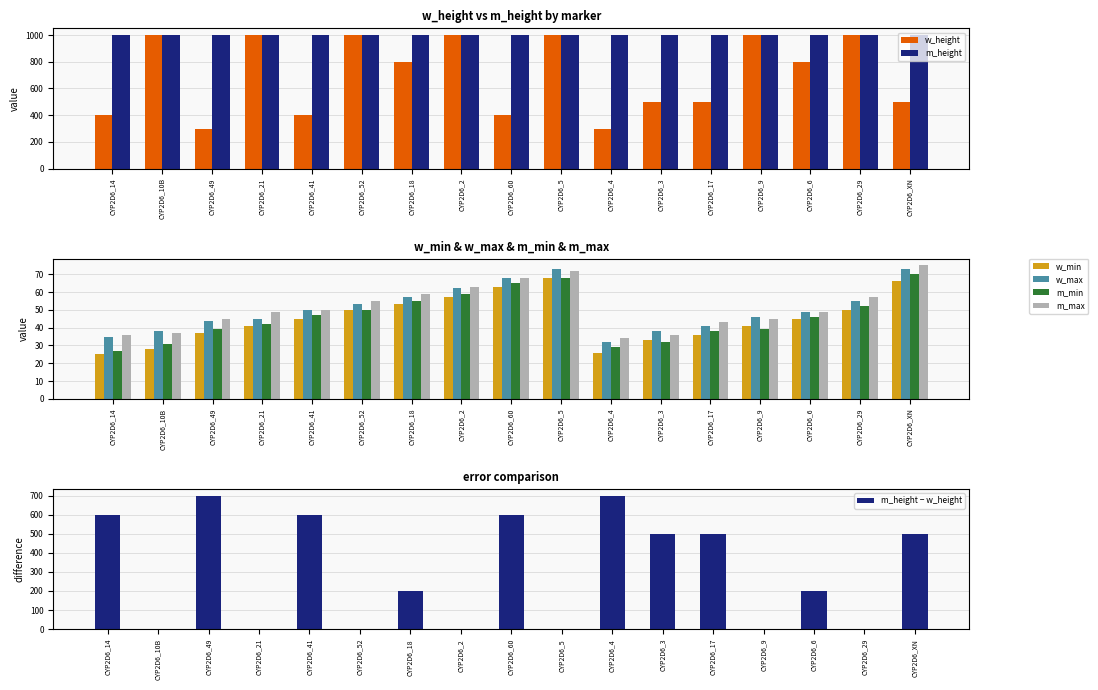

At which label is w_height closest to 650?

CYP2D6_18